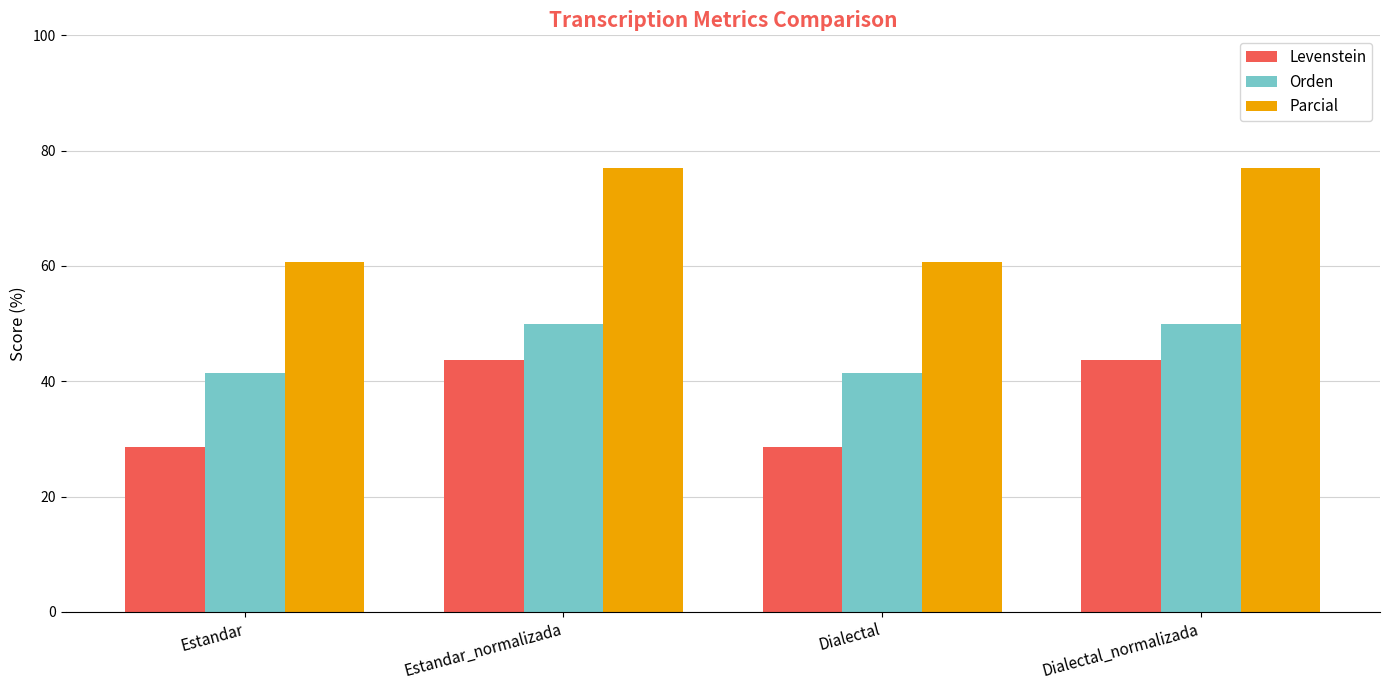

Are the bars grouped side by side (vs. stacked)?

Yes